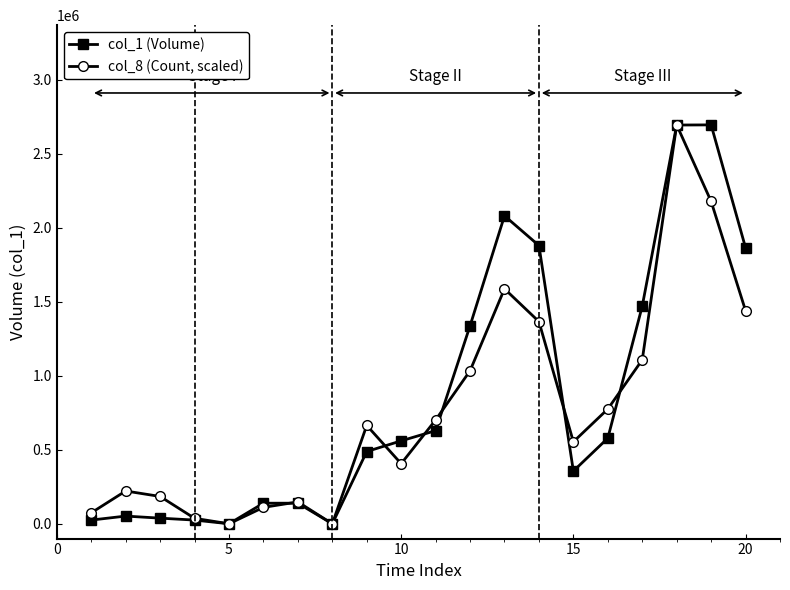

Rank the series by their average value, from lowest to highest.

col_8 (Count, scaled), col_1 (Volume)